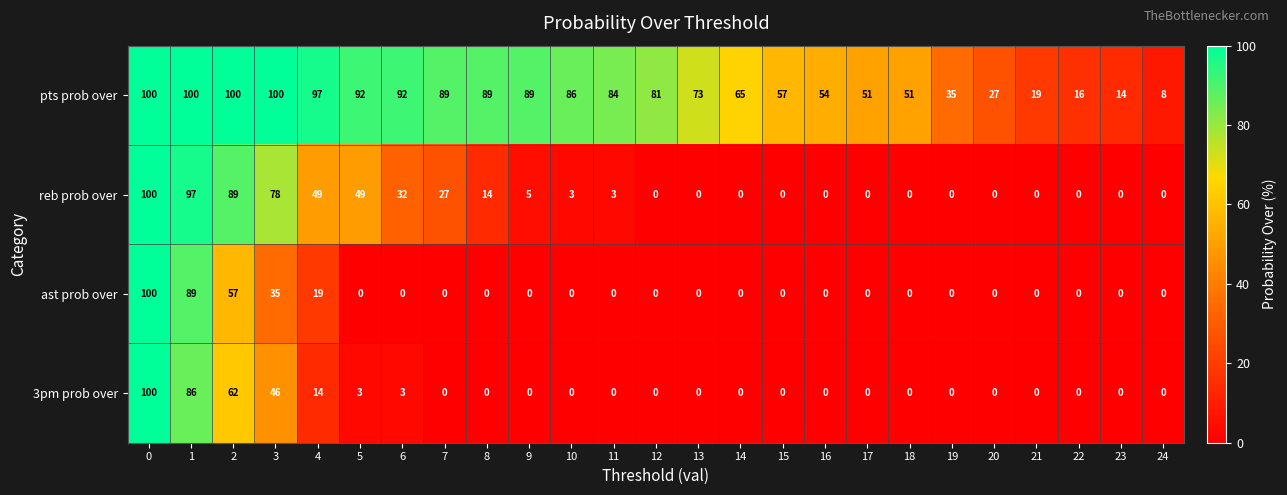

What is the difference between the pts prob over values at 19 and 24?

27